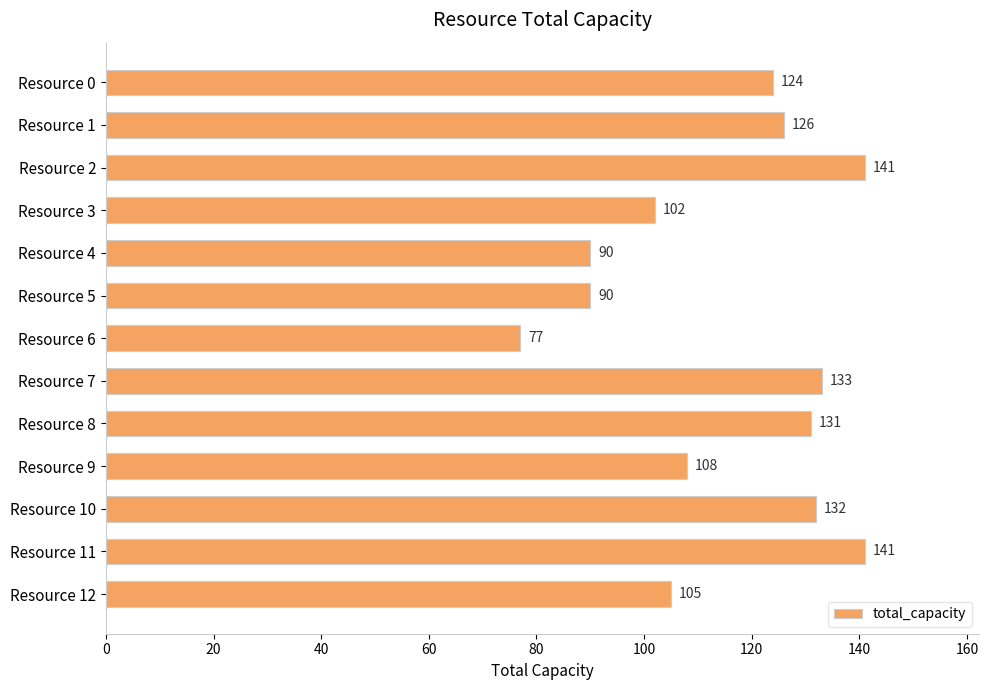

Reading bottom to top, extract all data points from this chart.

105	141	132	108	131	133	77	90	90	102	141	126	124